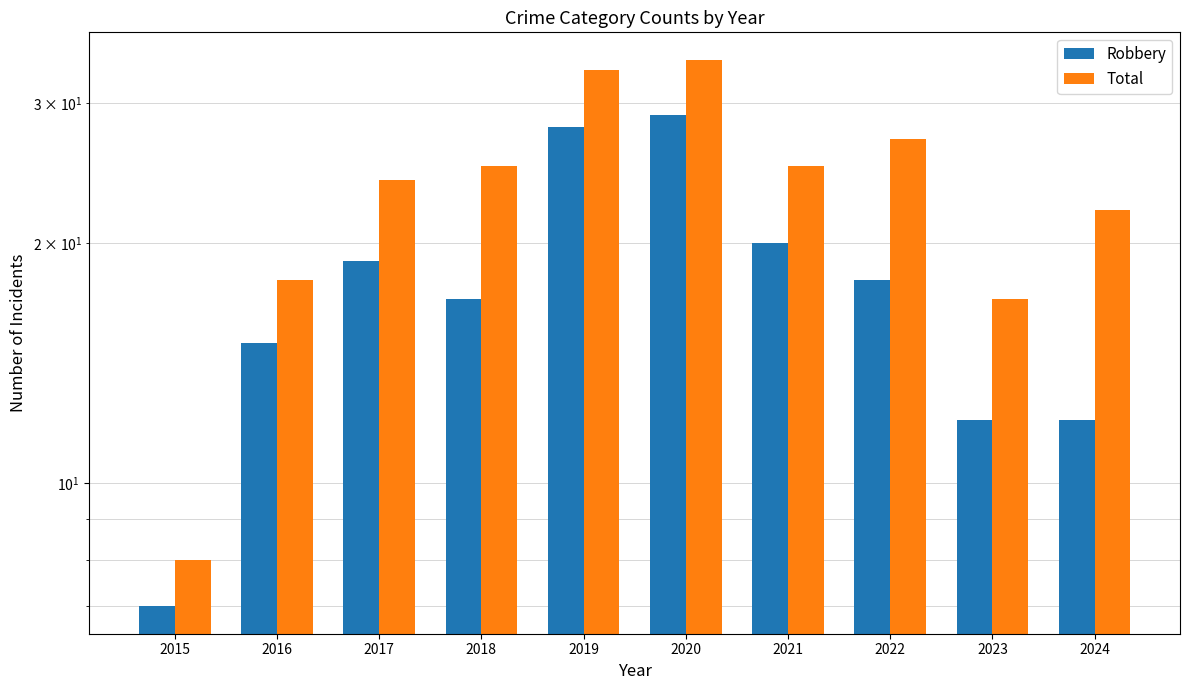

What is the highest value of the Robbery series?

29